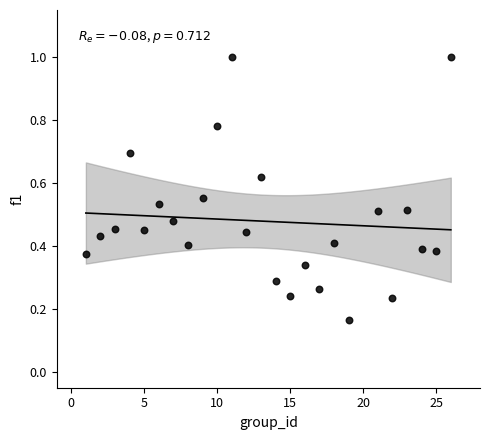

What is the range of X values (max minus min)?

25.0